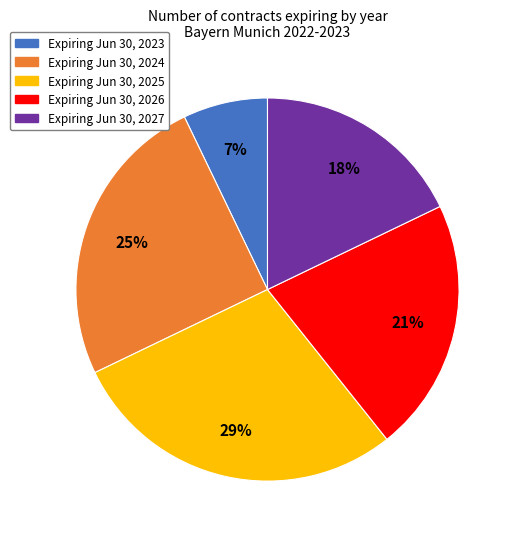

Does any single category account for the majority?

No